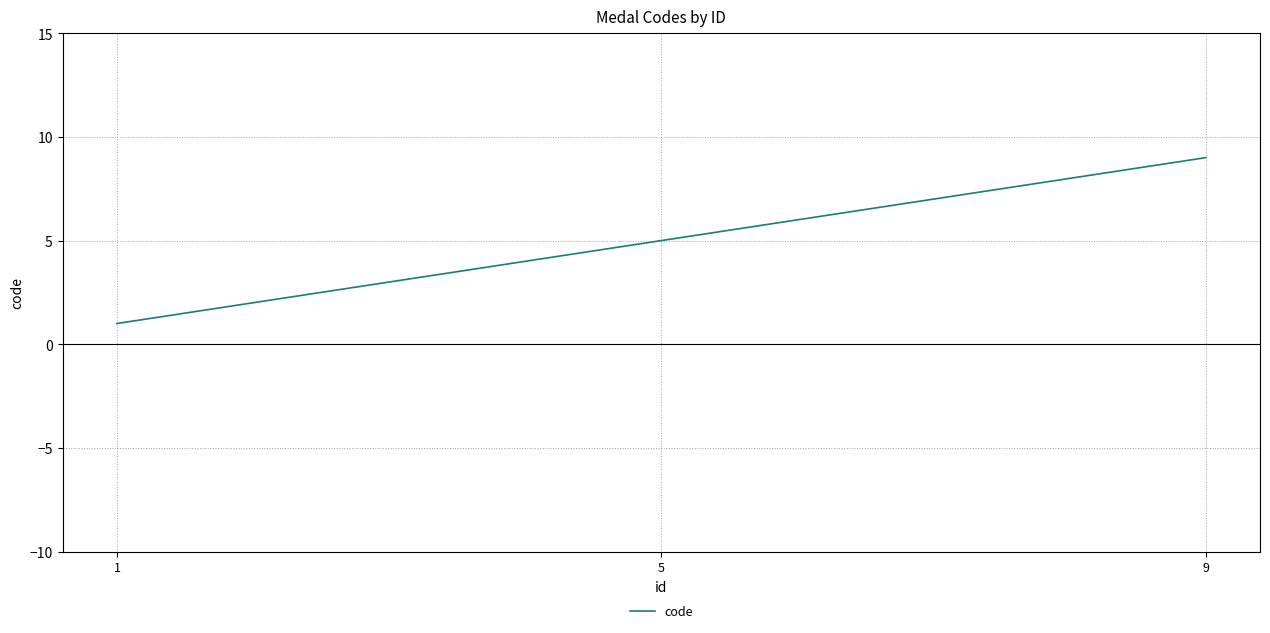

Is it true that the value at 9 is 9?

True